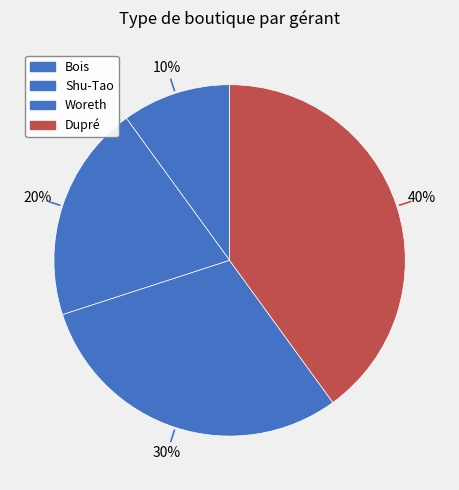

Count the number of slices in the pie.

4